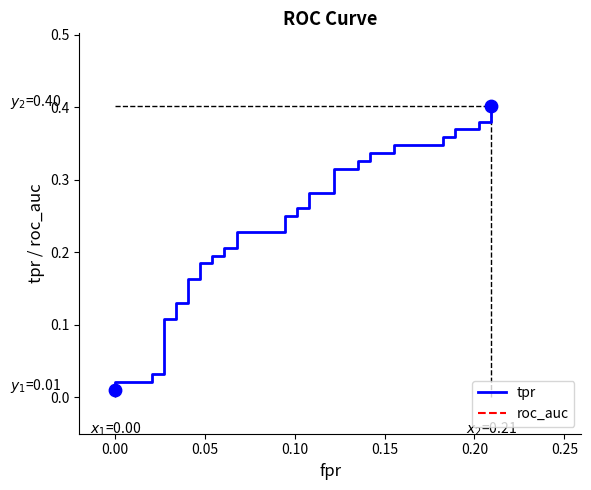

Is the value of tpr at 10 greater than the value of roc_auc at 32?

No